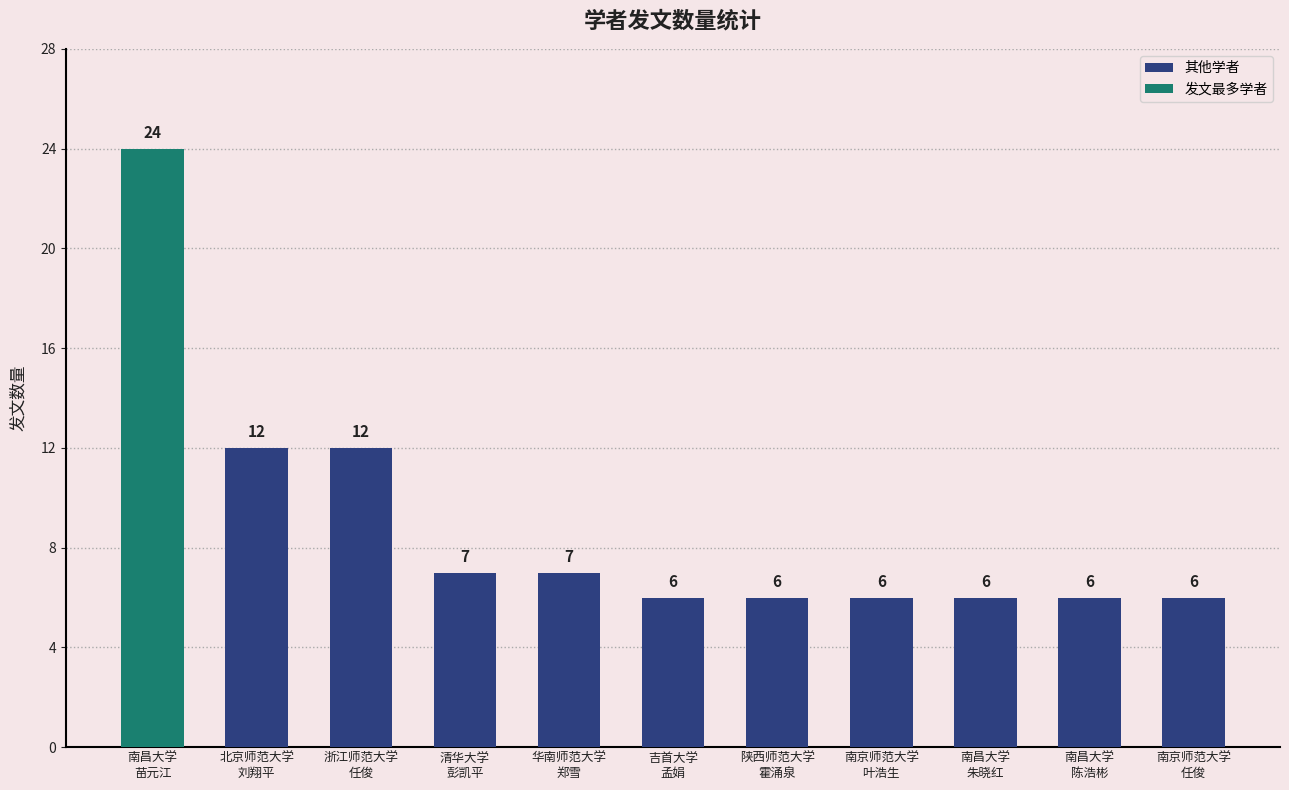

What is the change in value from 南昌大学
苗元江 to 清华大学
彭凯平?

-17